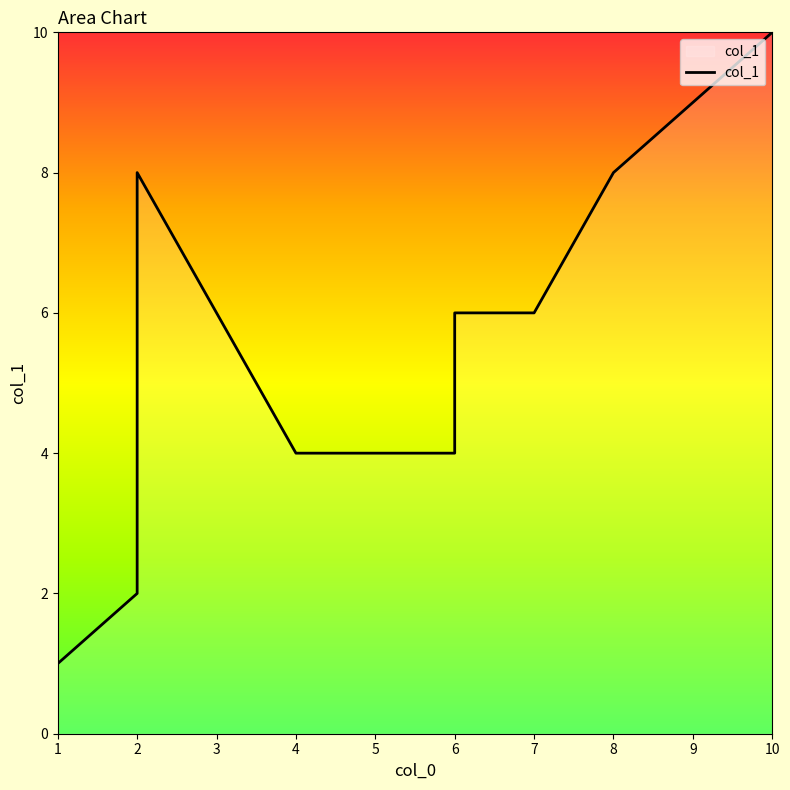

How many lines are shown in the chart?

1